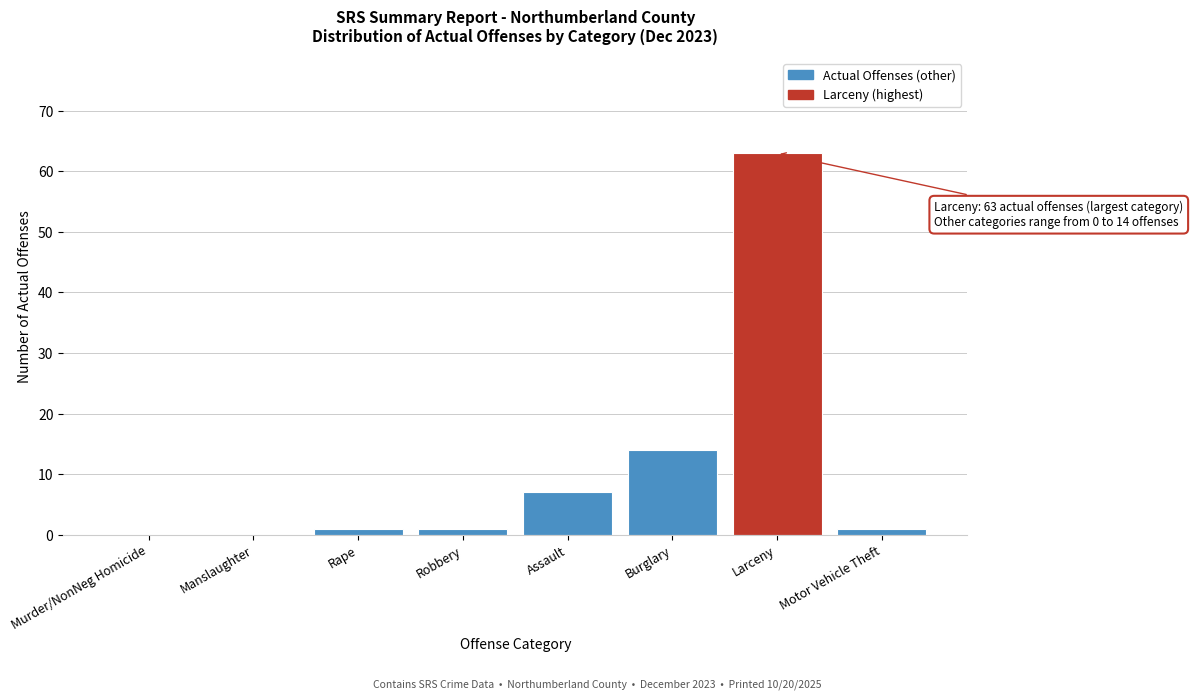

Reading left to right, transcribe all the data shown in this chart.

Murder/NonNeg Homicide=0	Manslaughter=0	Rape=1	Robbery=1	Assault=7	Burglary=14	Larceny=63	Motor Vehicle Theft=1